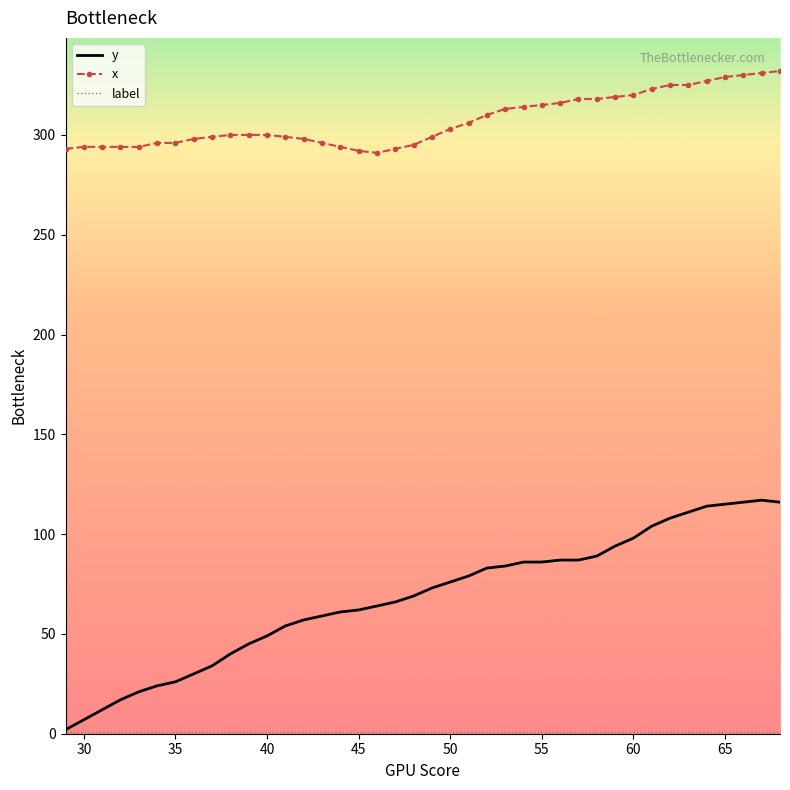

True or false: y and x intersect in this chart.

False